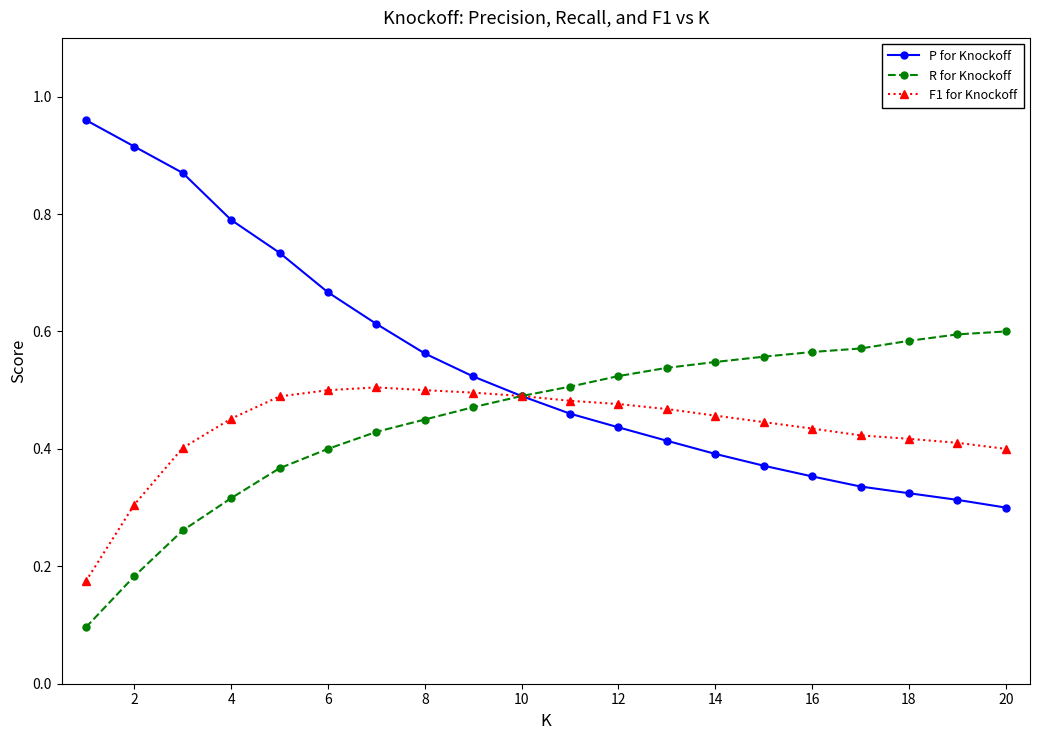

List the series in order of their peak value, lowest first.

F1 for Knockoff, R for Knockoff, P for Knockoff